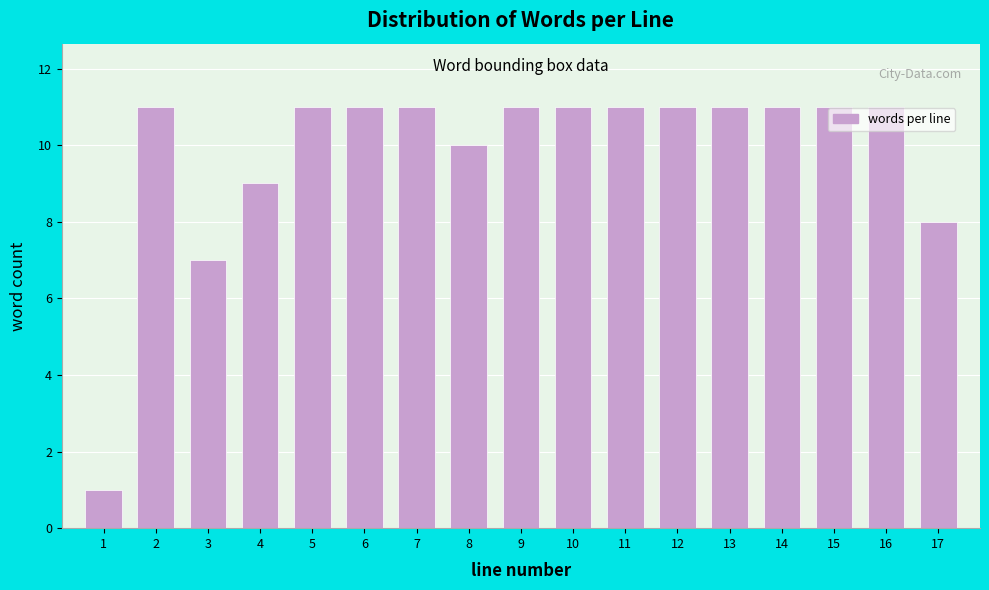

Reading left to right, transcribe all the data shown in this chart.

1	11	7	9	11	11	11	10	11	11	11	11	11	11	11	11	8